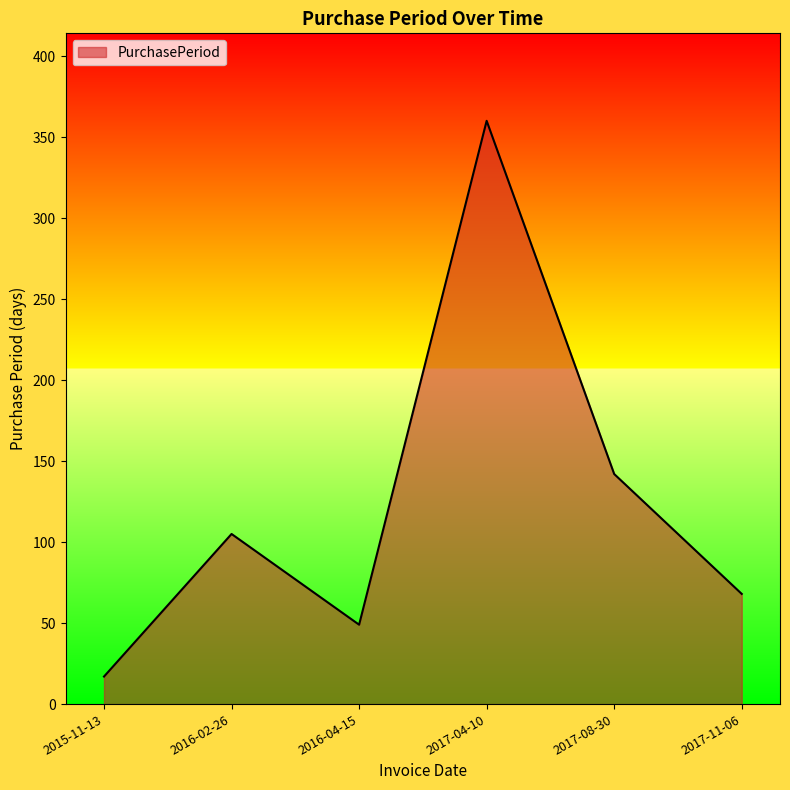

Does the chart display data point markers on the line(s)?

No